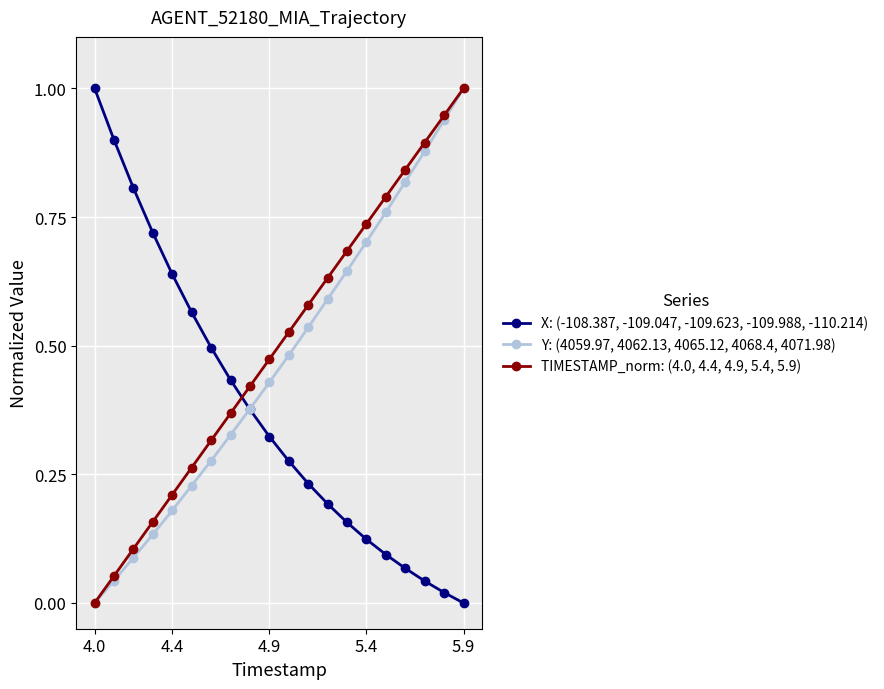

What is the maximum value for X: (-108.387, -109.047, -109.623, -109.988, -110.214)?

1.0